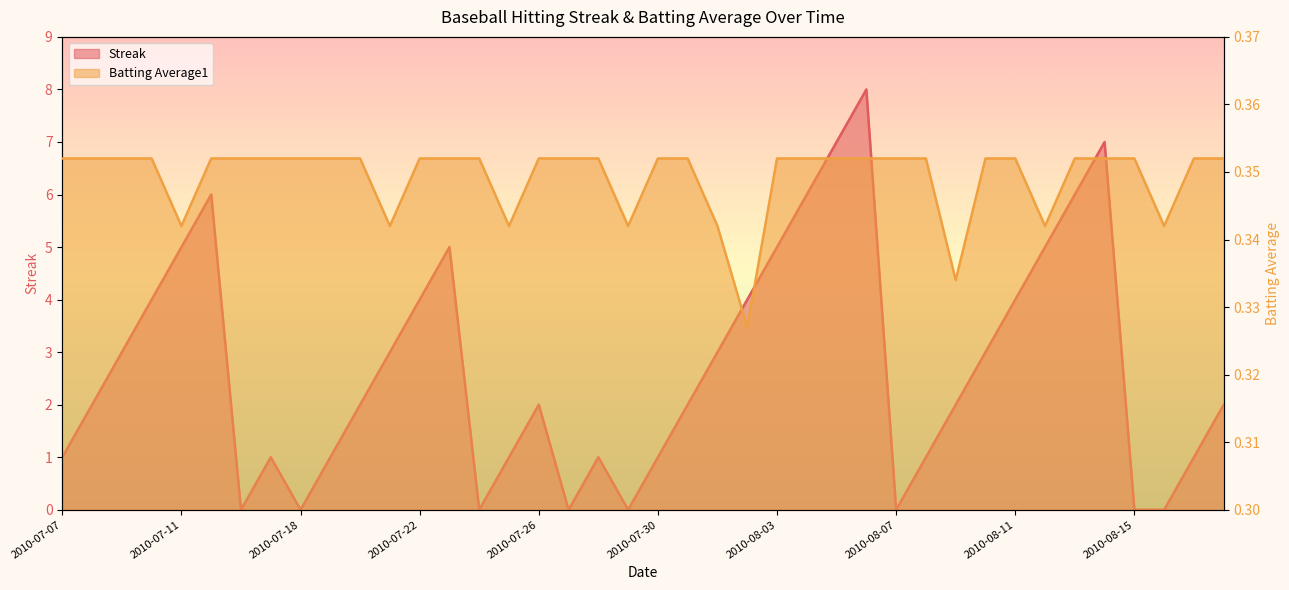

How many values in the Streak series exceed 2?

18